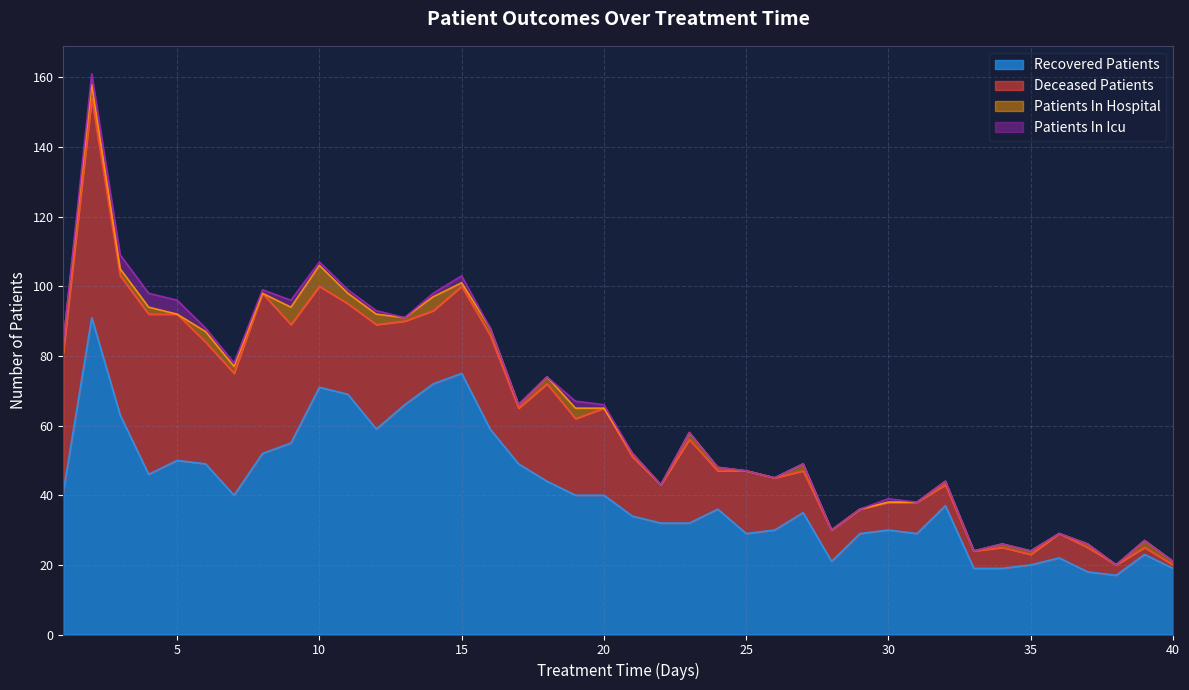

At which label does patients_in_hospital reach its minimum?

5